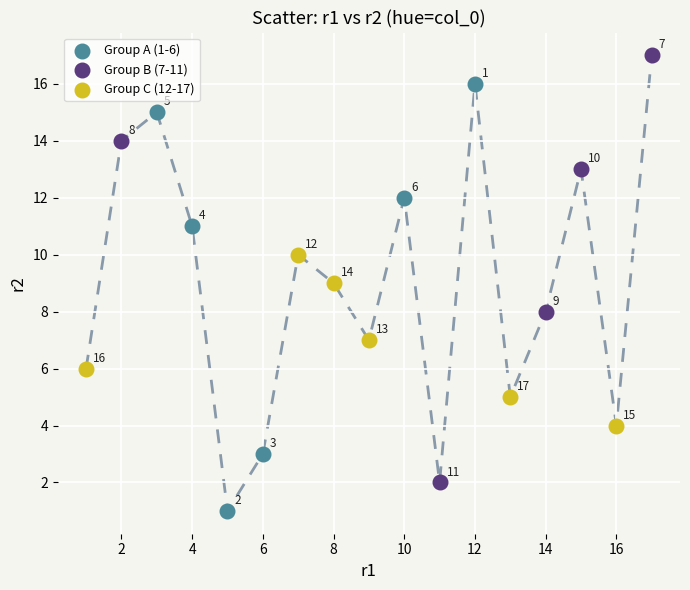

Which series contains the lowest Y value?

Group A (1-6)